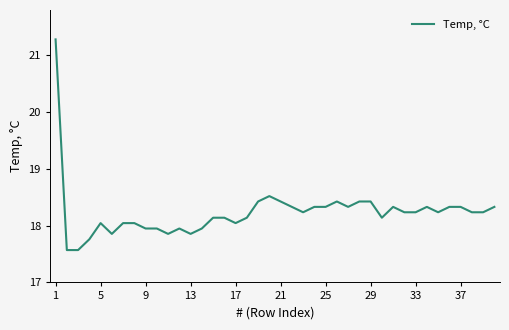

What is the difference between the maximum and minimum values?

3.7